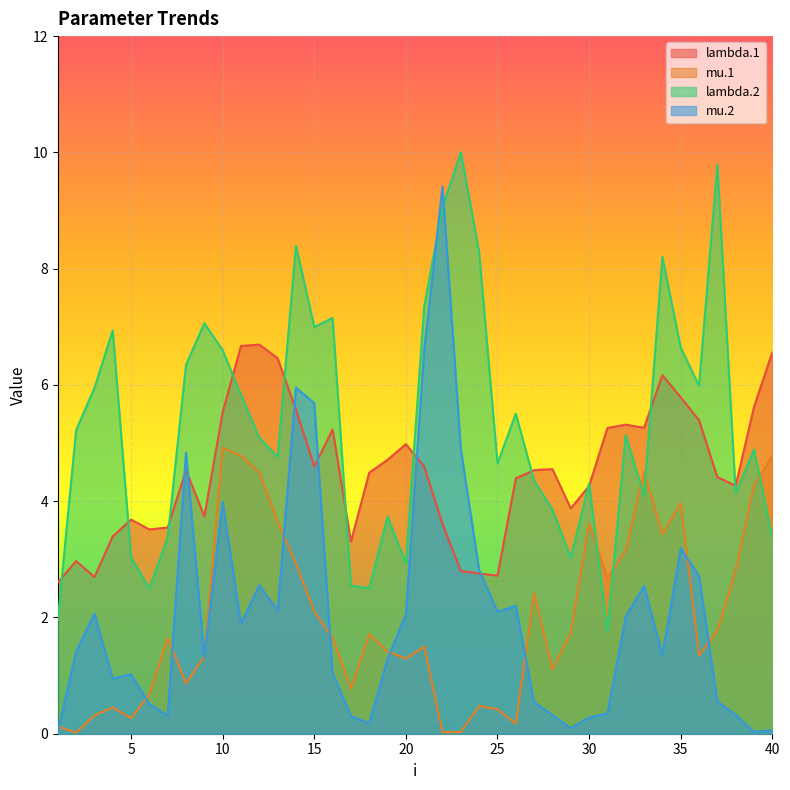

Rank the series at 9 from highest to lowest value.

lambda.2, lambda.1, mu.1, mu.2